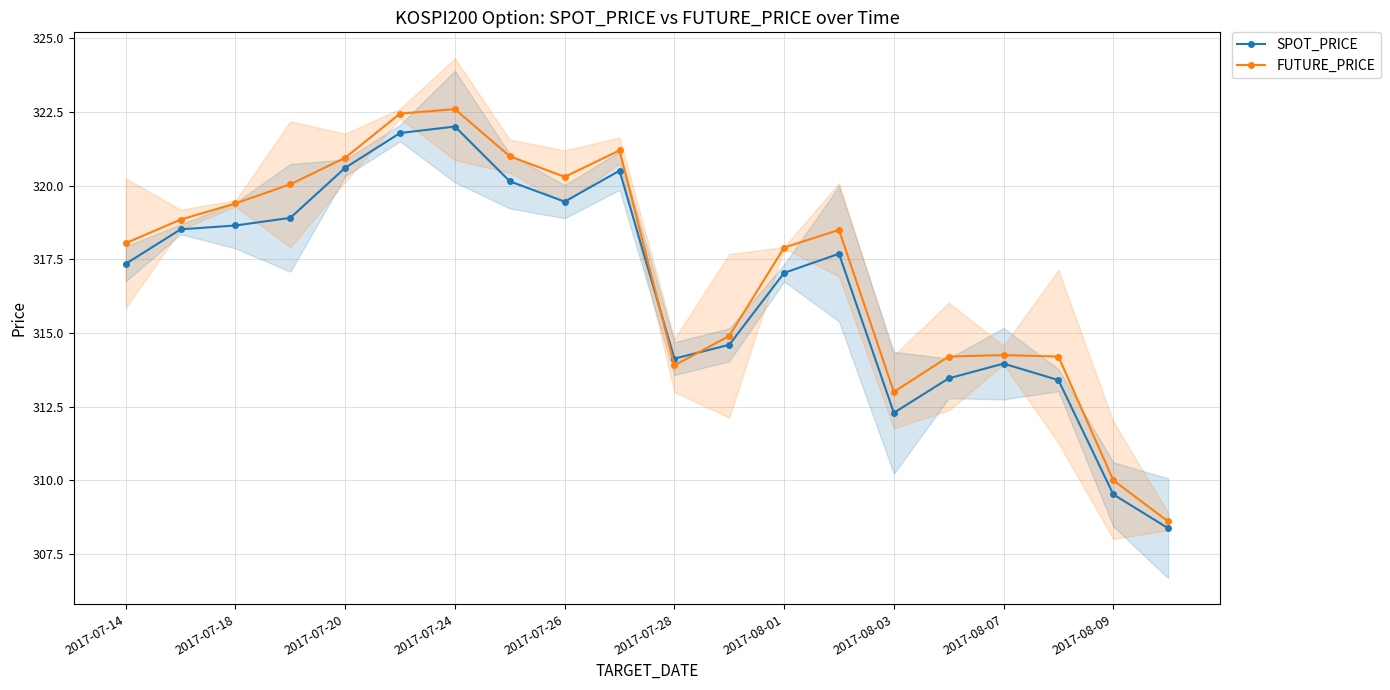

How many times do SPOT_PRICE and FUTURE_PRICE cross each other?

2